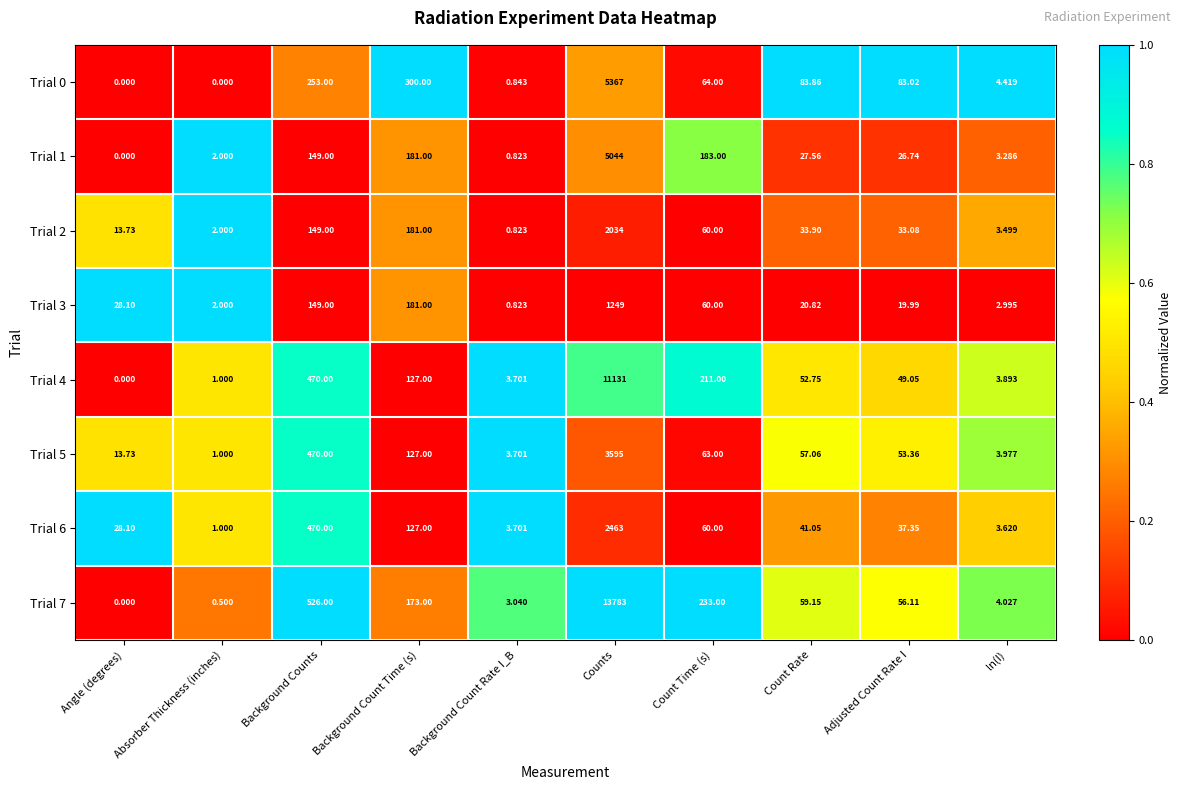

Where is Trial 6 nearest to the value 1232?

Background Counts